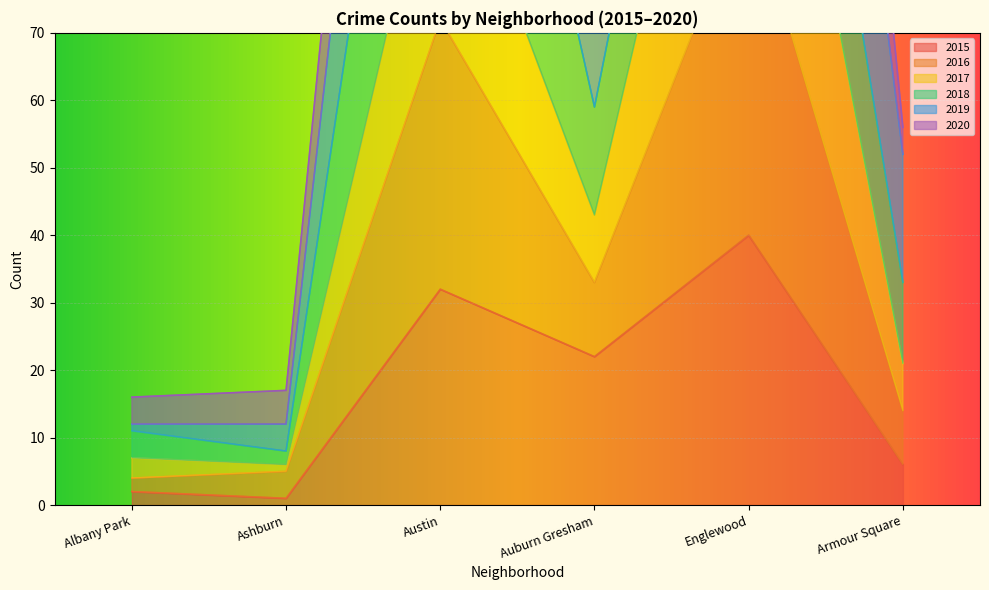

What is the highest value of the 2016 series?

287